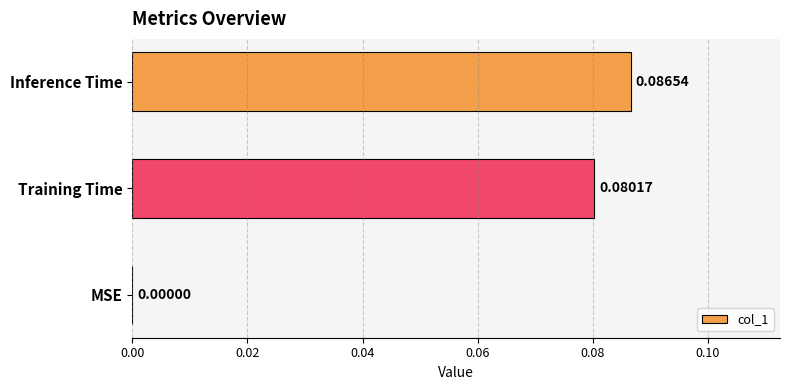

Are the bars horizontal?

Yes